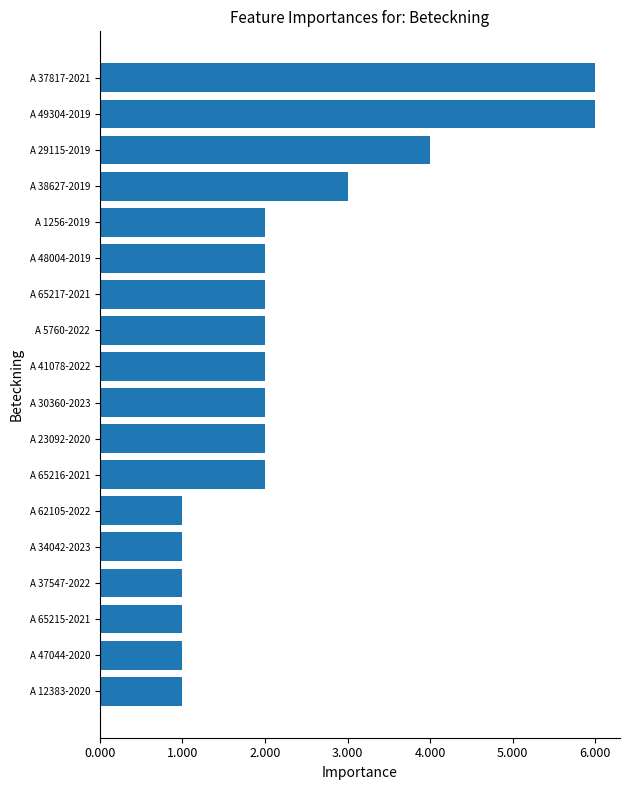

What is the difference between the second highest and second lowest values?

5